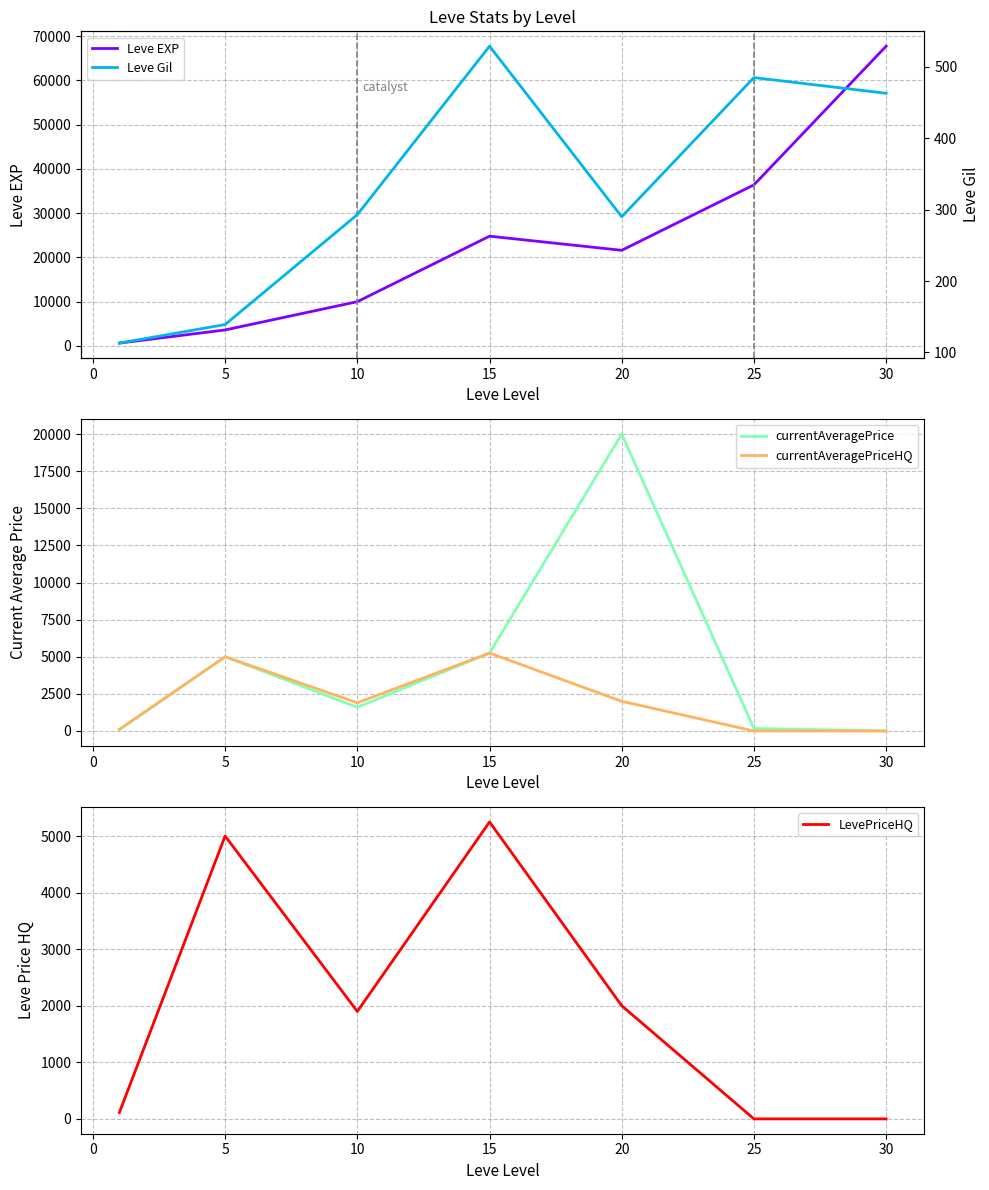

Reading left to right, what are all the values shown in this chart?

Leve EXP: 630.0	3600.0	9990.0	24790.0	21600.0	36390.0	67730.0
currentAveragePrice: 81.0	5000.0	1599.0	5249.0	20000.0	170.0	0.0
currentAveragePriceHQ: 112.5	5000.0	1899.0	5249.0	2000.0	0.0	0.0
LevePriceHQ: 112.5	5000.0	1899.0	5249.0	2000.0	0.0	0.0
Leve Gil: 113.0	139.0	293.0	529.0	290.0	485.0	463.0